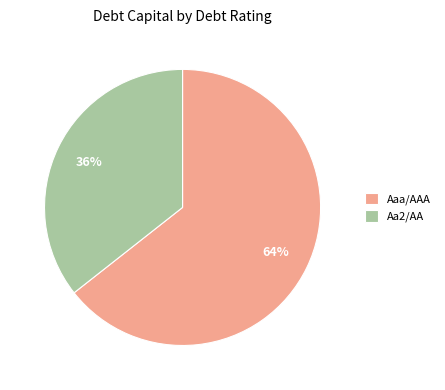

Which category accounts for the majority?

Aaa/AAA